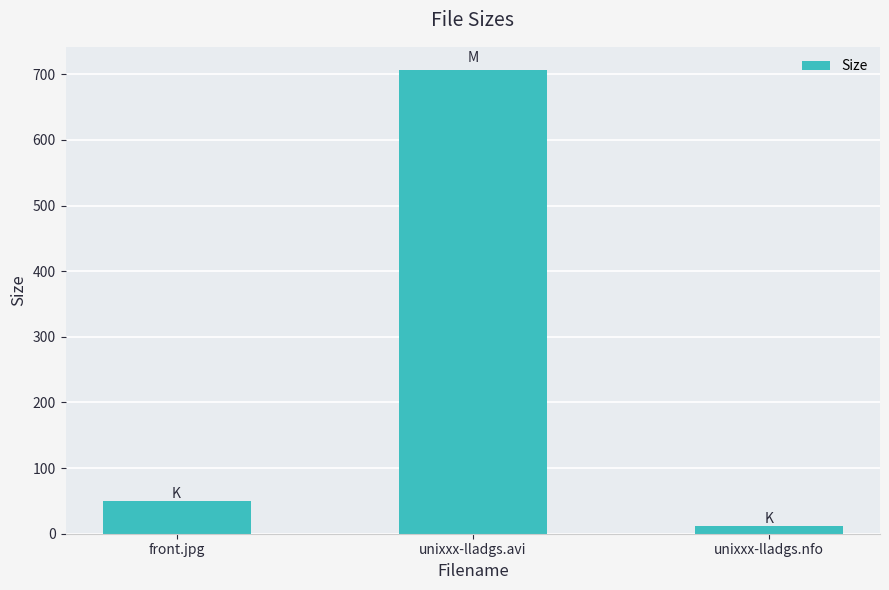

True or false: the data shows 49.4 at front.jpg.

True